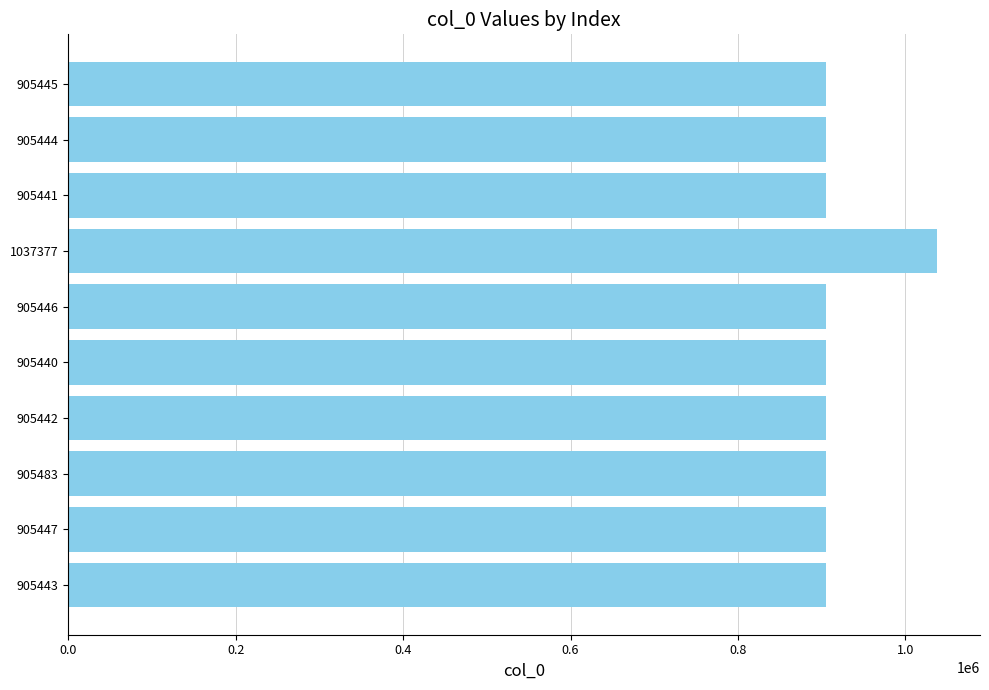

Does the chart contain stacked bars?

No